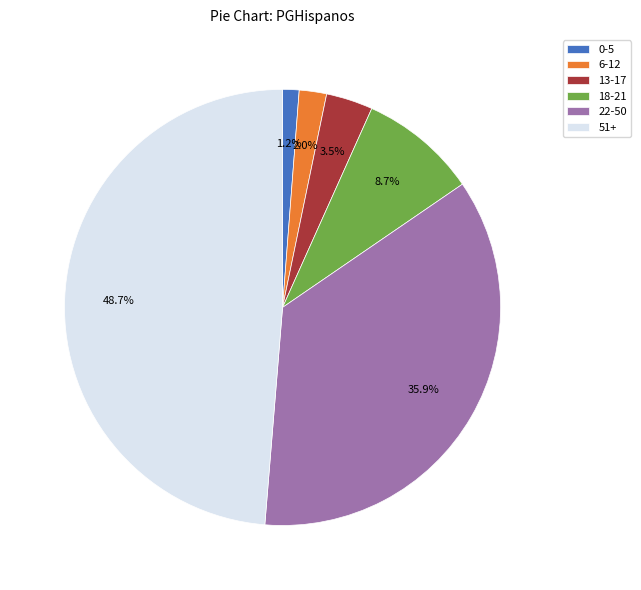

To the nearest percent, what percentage of the pie is 22-50?

36%